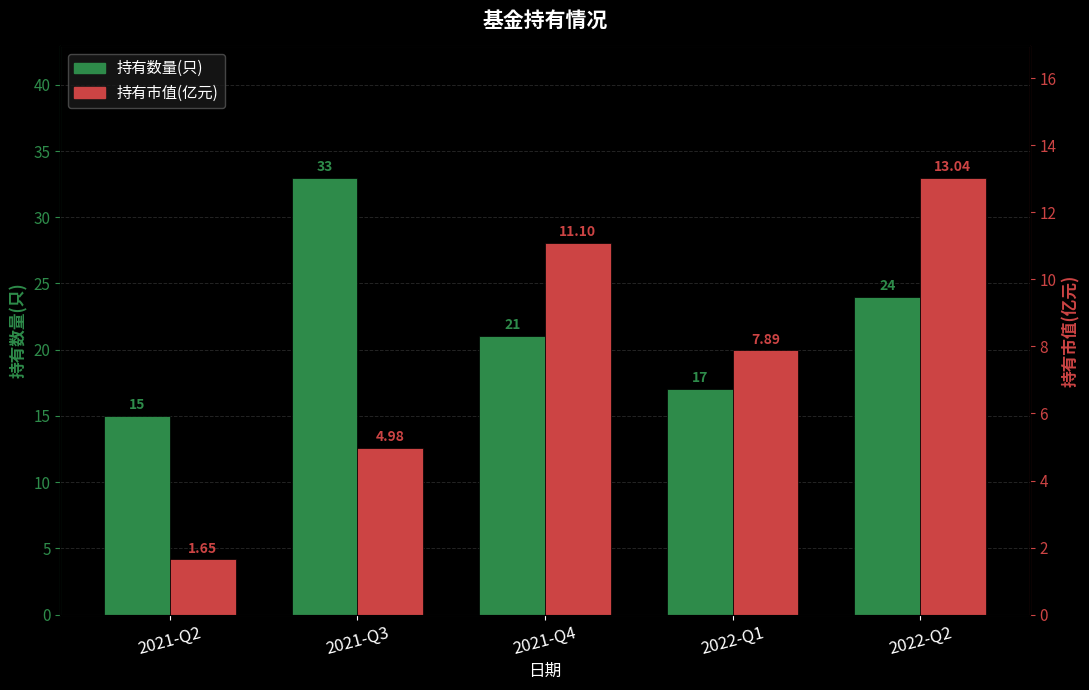

The 持有数量(只) series shows 24.0 at 2022-Q2. True or false?

True